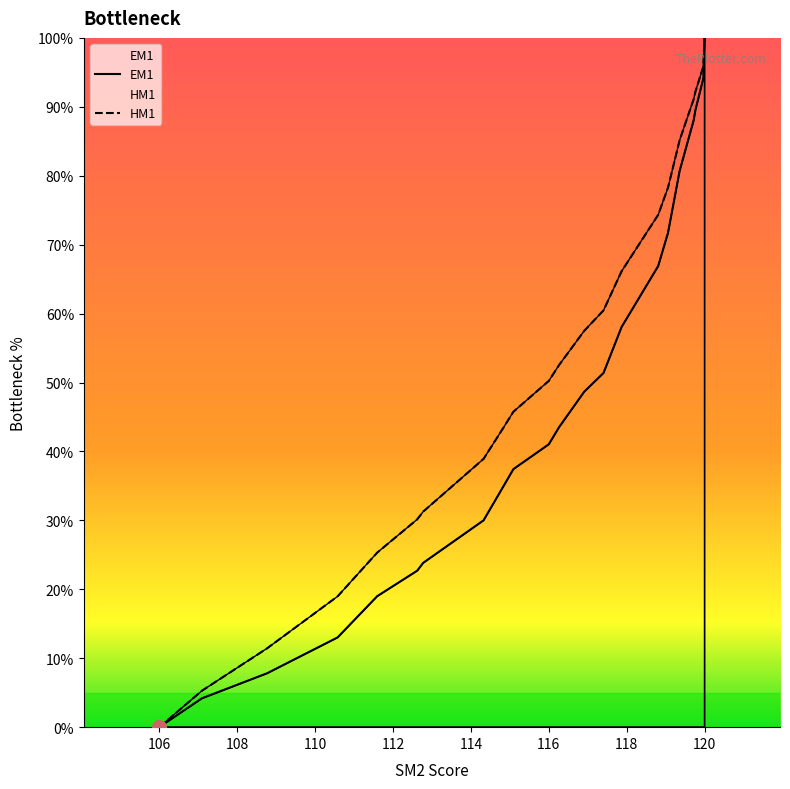

What is the average value of the EM1 series?

48.8